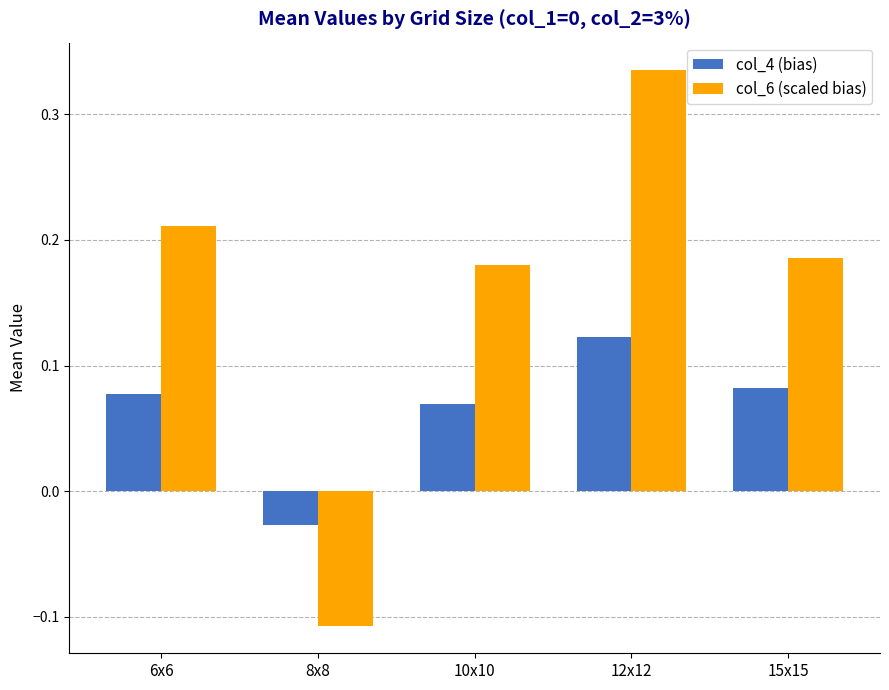

How many values in the col_6 (scaled bias) series exceed 0?

4